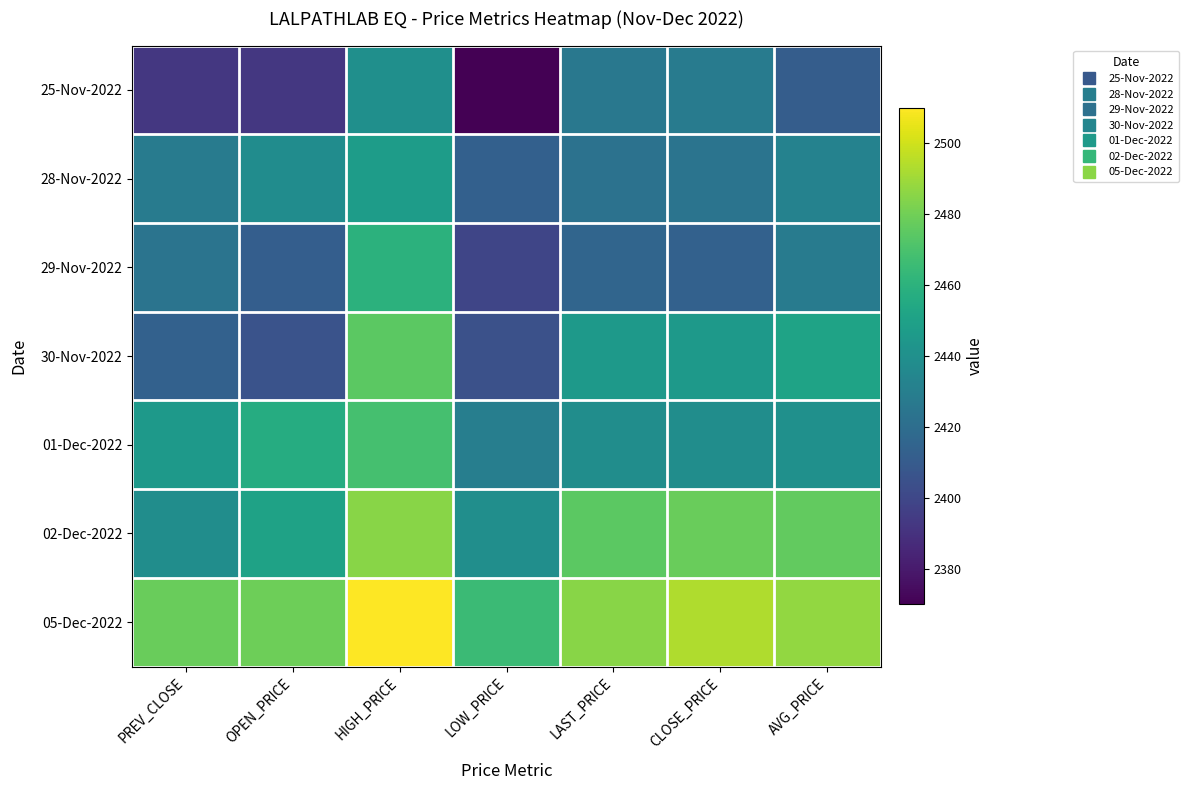

How many series are shown in this chart?

7